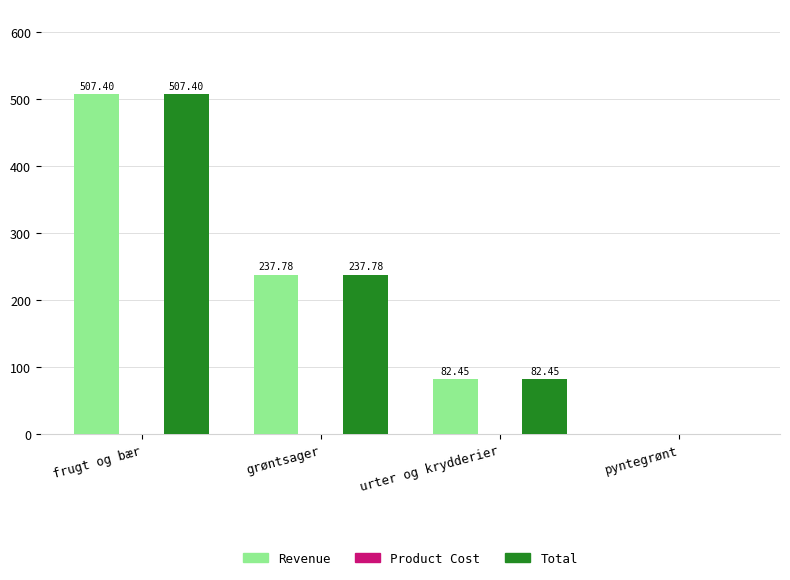

The value of Total at grøntsager is 237.8. True or false?

True